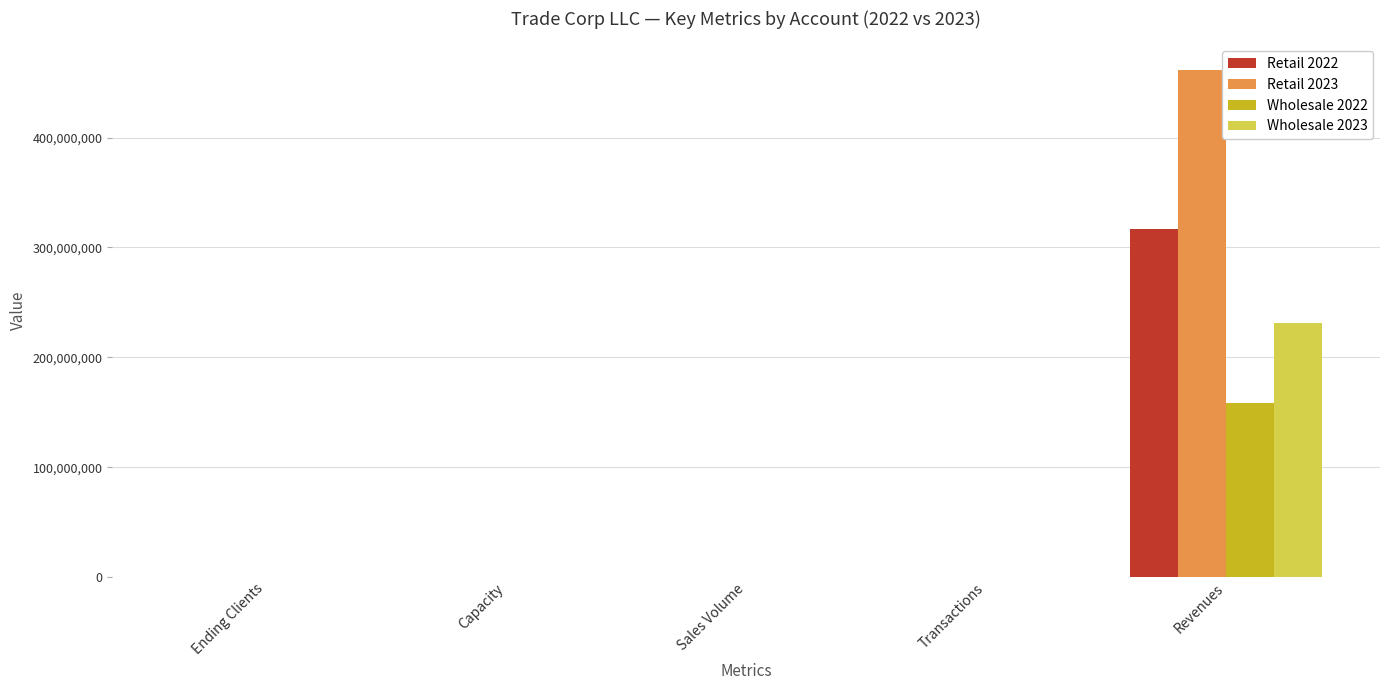

The Retail 2022 series shows 18660 at Transactions. True or false?

True